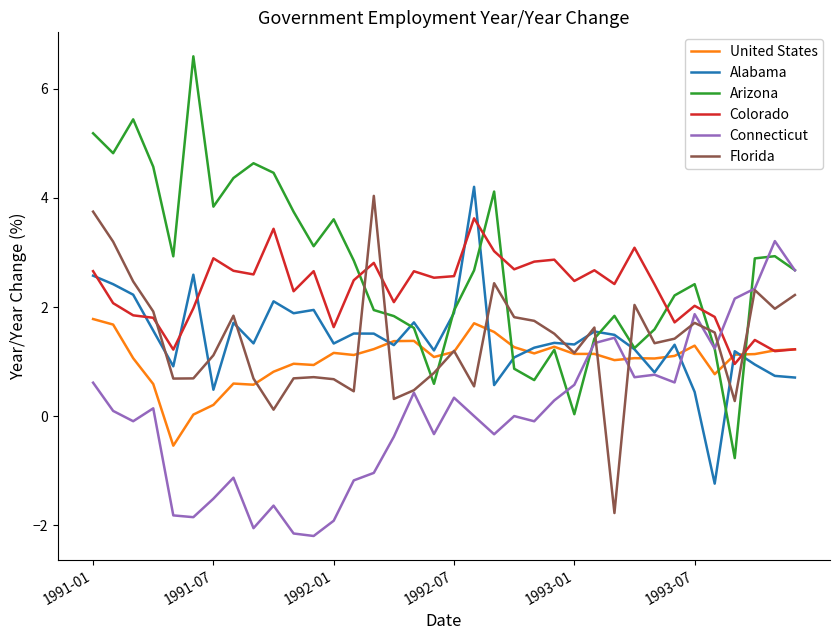

What is the lowest value of the United States series?

-0.5